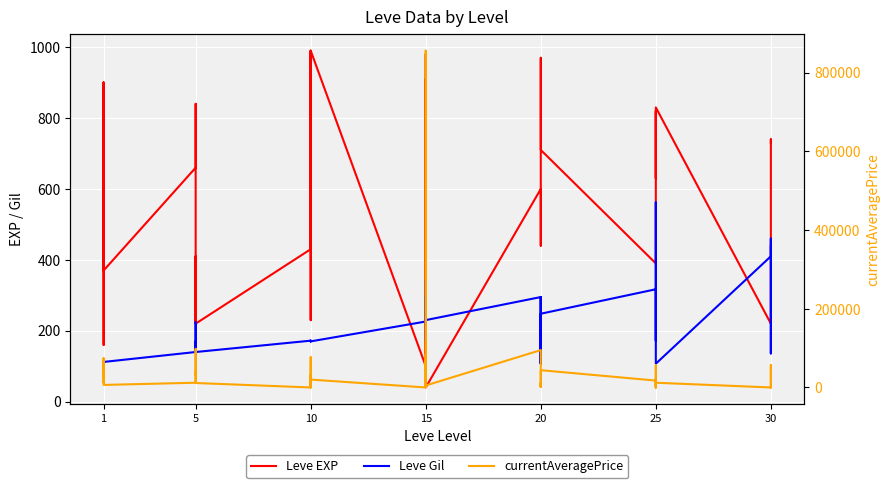

True or false: currentAveragePrice has more than 1 interior local peaks.

True